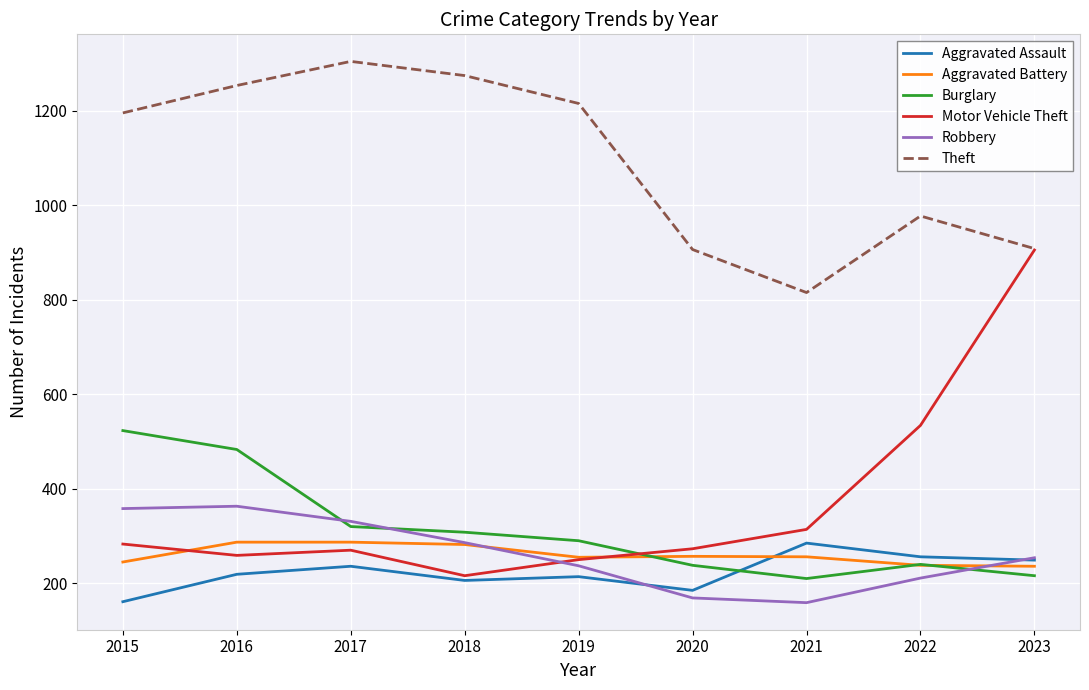

At which label does Burglary reach its peak?

2015